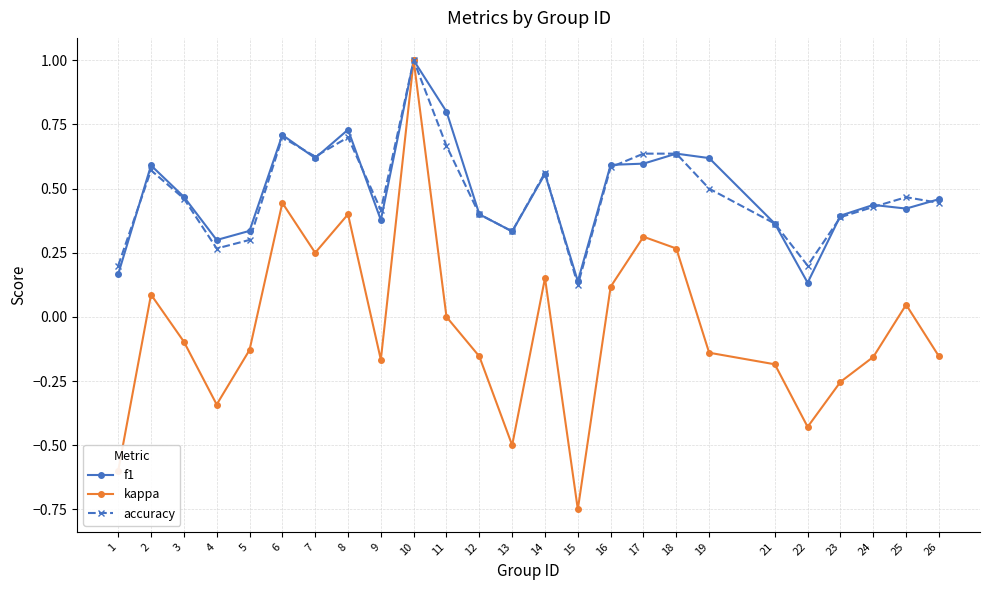

Rank the series at 19 from lowest to highest value.

kappa, accuracy, f1